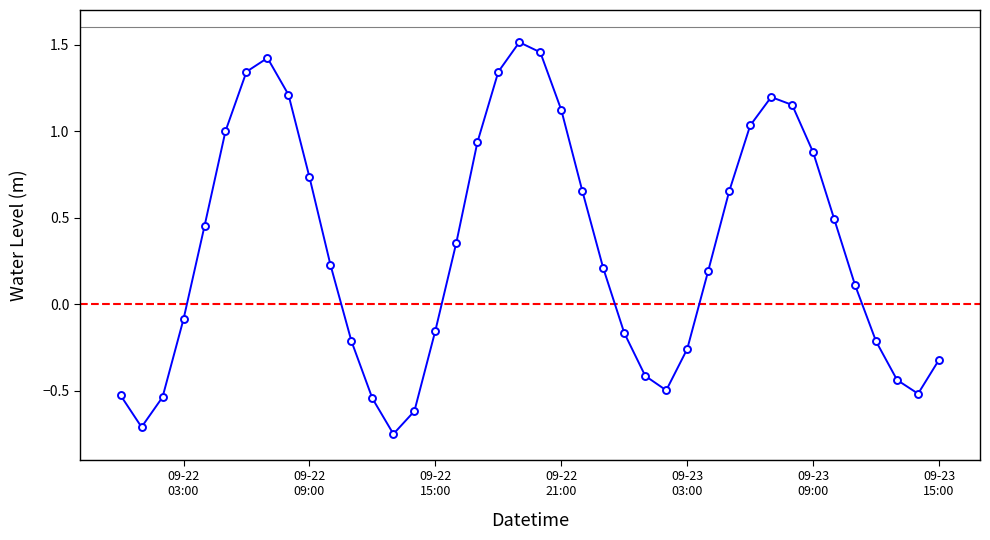

What is the sum of all values?

12.7